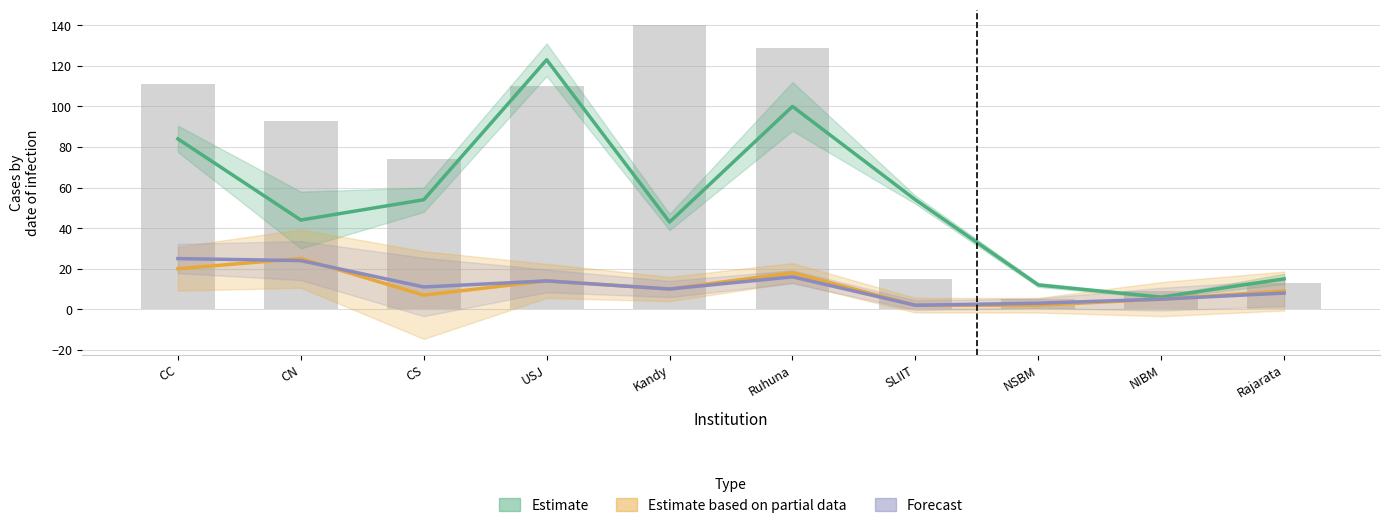

At how many categories does at least one series exceed 29?

7